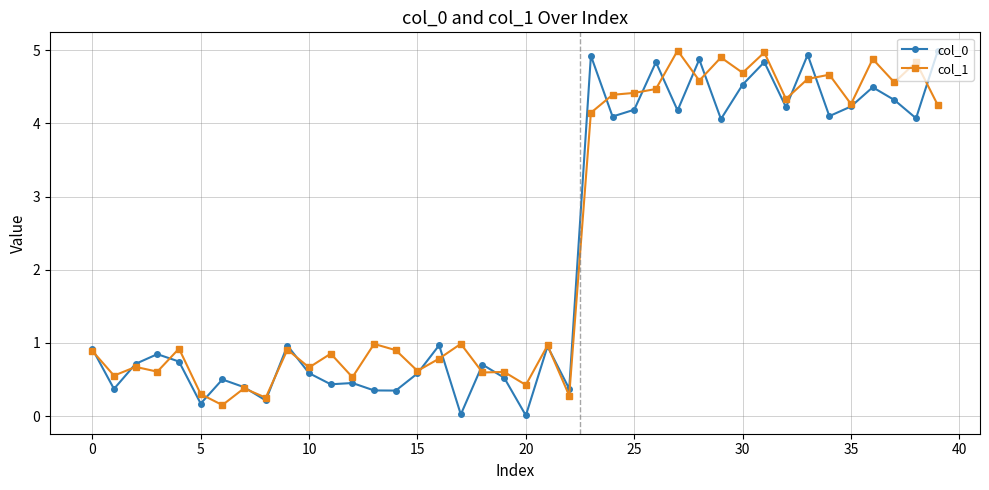

What is the value of the col_1 point at the 26th from the left?

4.4